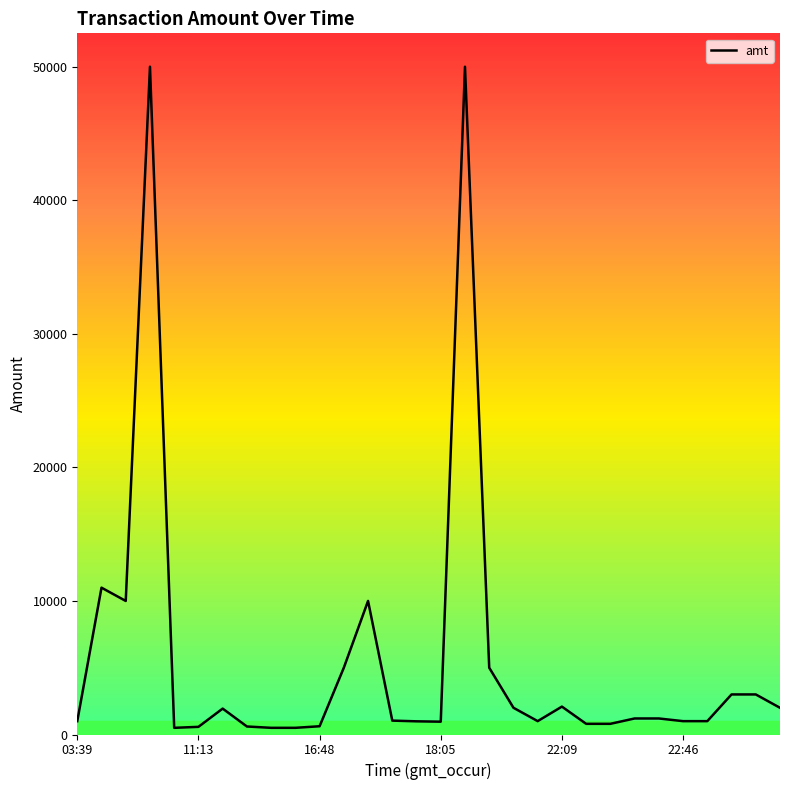

What is the greatest value displayed?

50000